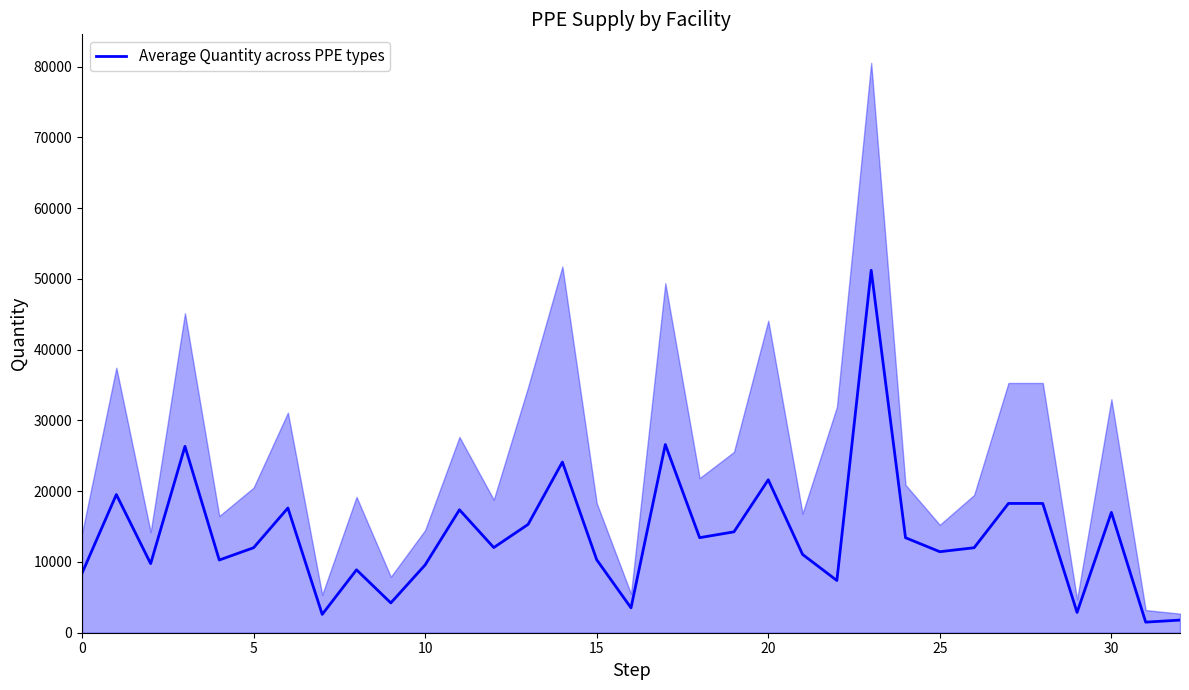

Which label corresponds to the smallest value in the chart?

31